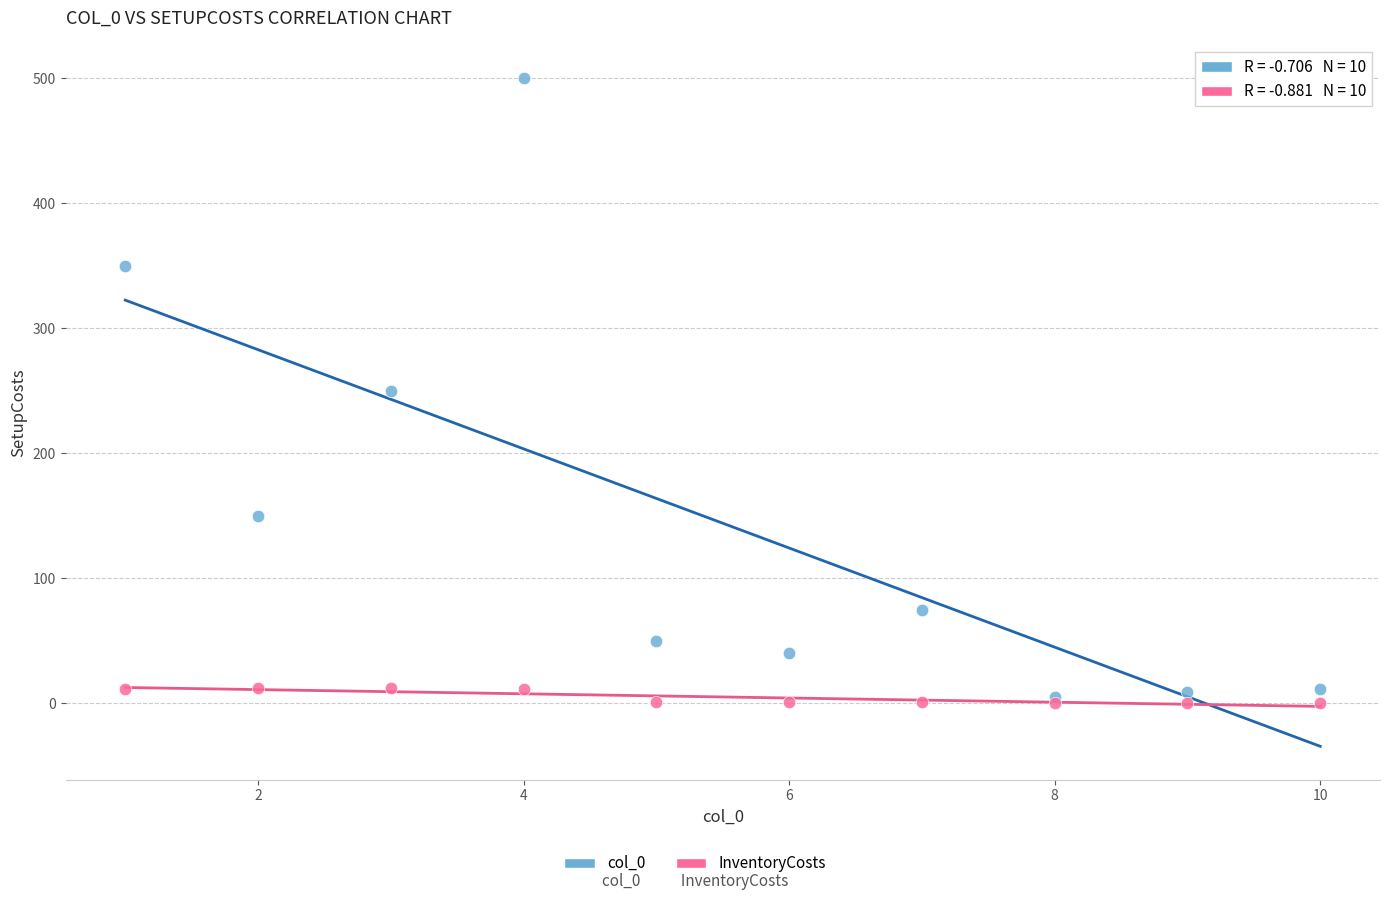

Which series contains the lowest Y value?

InventoryCosts